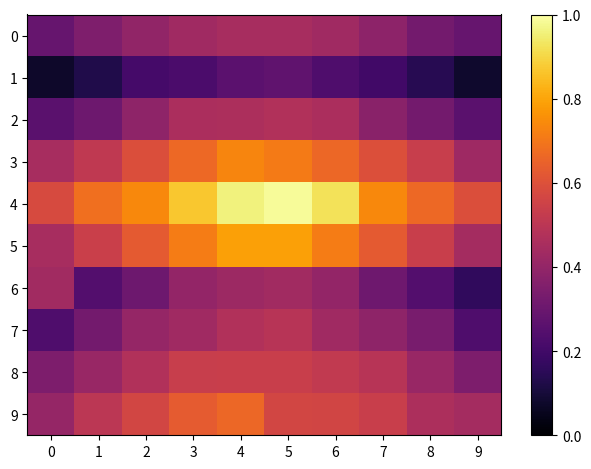

Which series has the largest total across all categories?

4